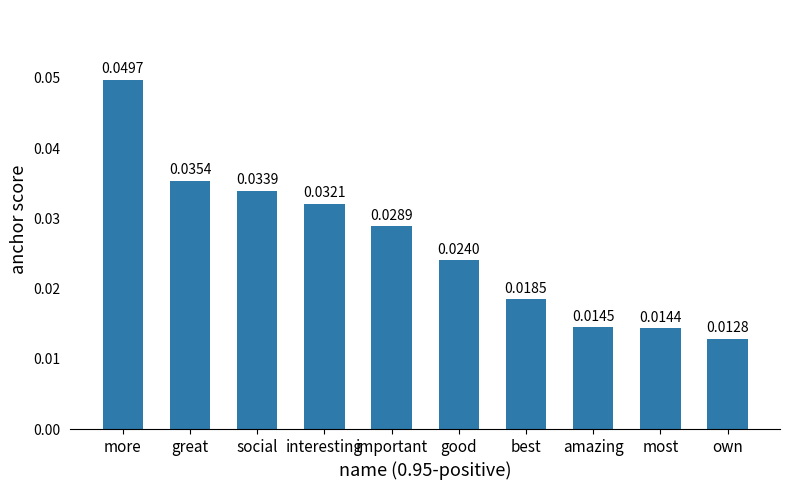

What is the label of the 5th bar from the right?

good